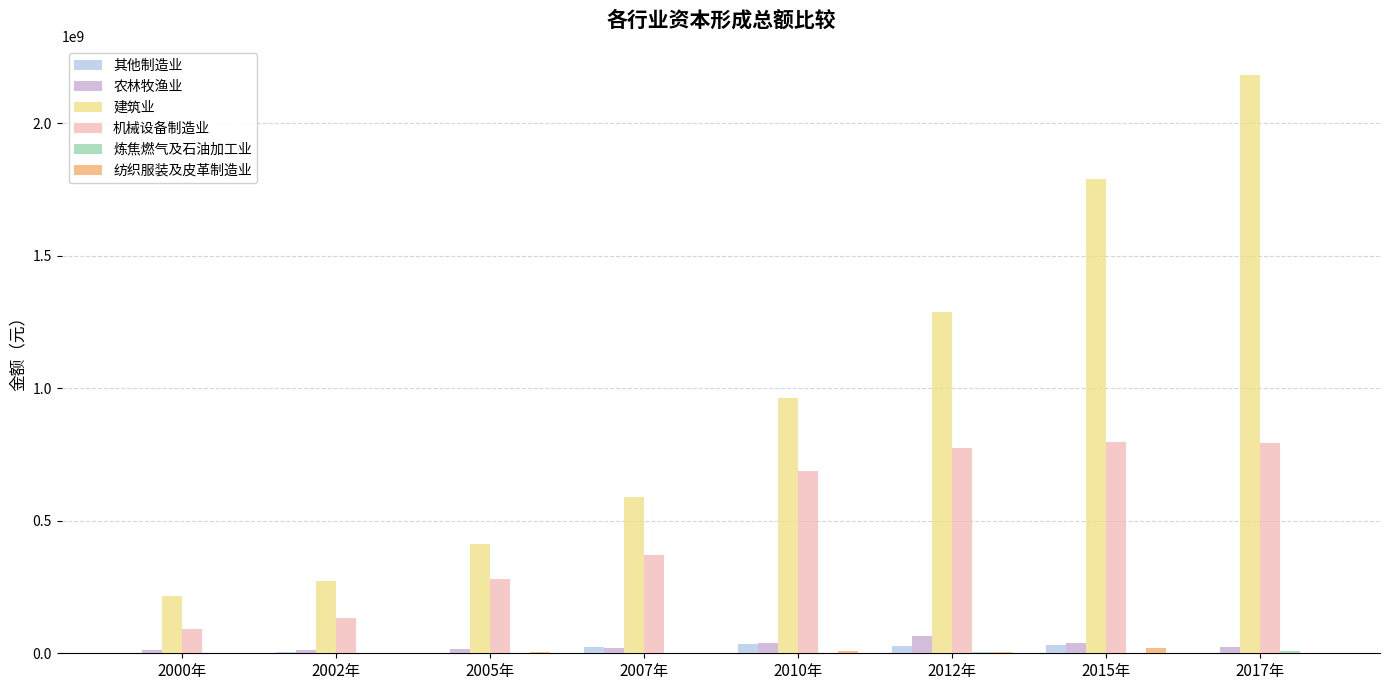

What is the spread (max minus min) of values at 2010年?

962683064.4